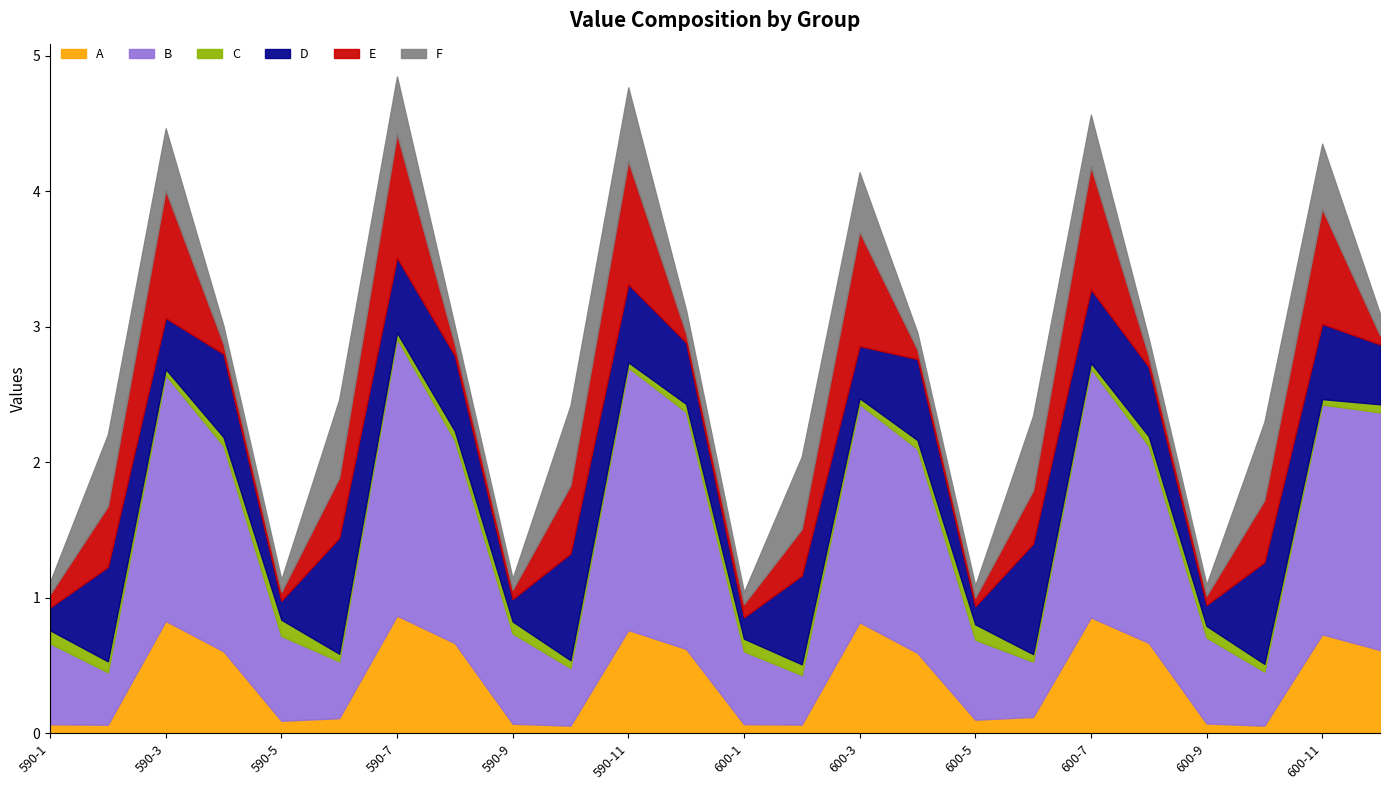

What is the label of the 9th point from the right?

600-4